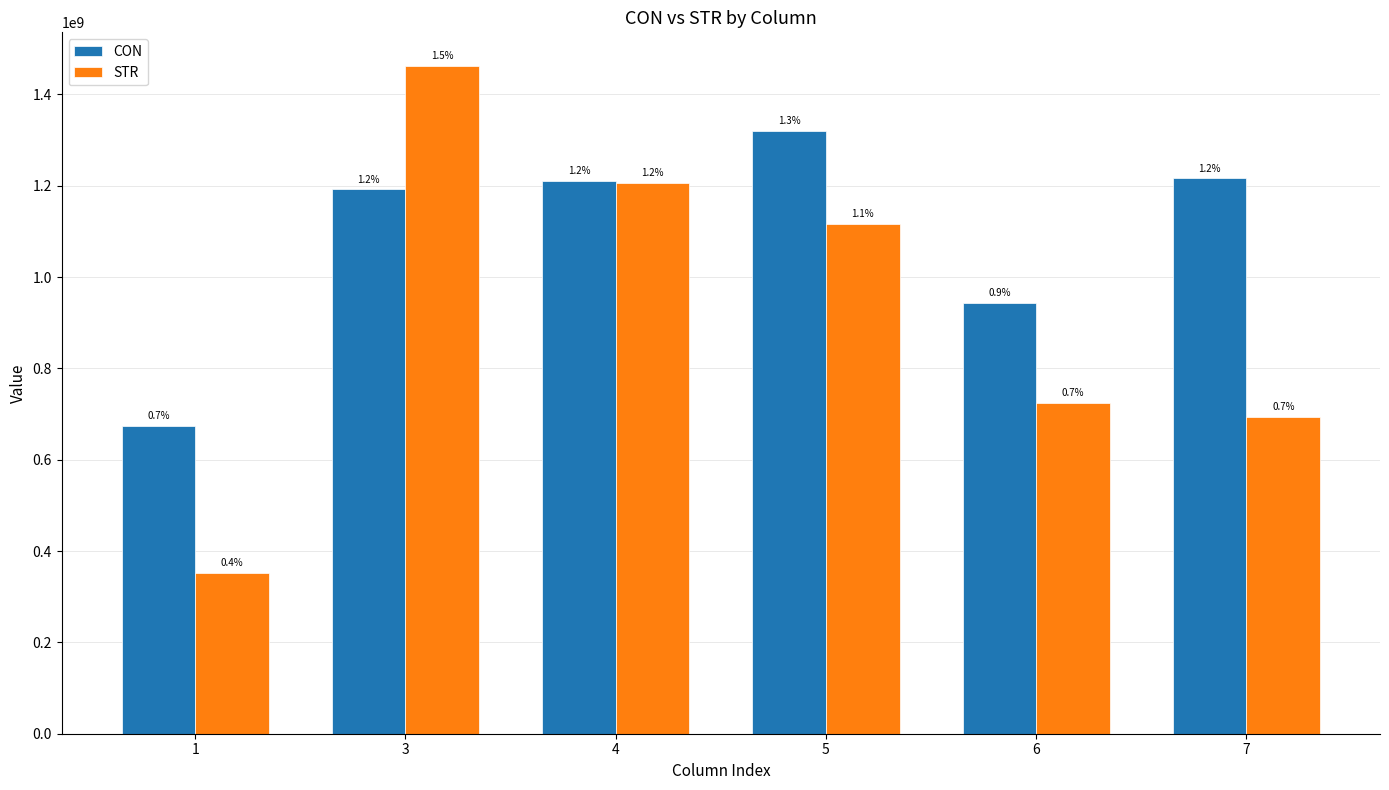

Rank the series at 1 from highest to lowest value.

CON, STR